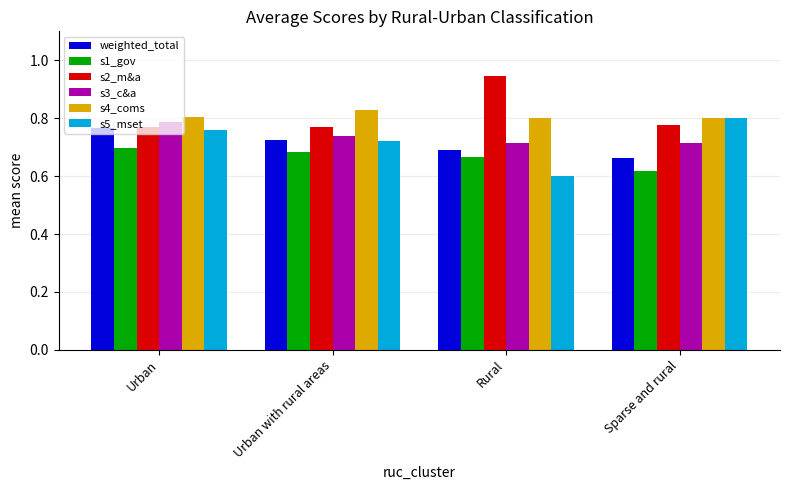

Which series has the widest spread of values?

s5_mset